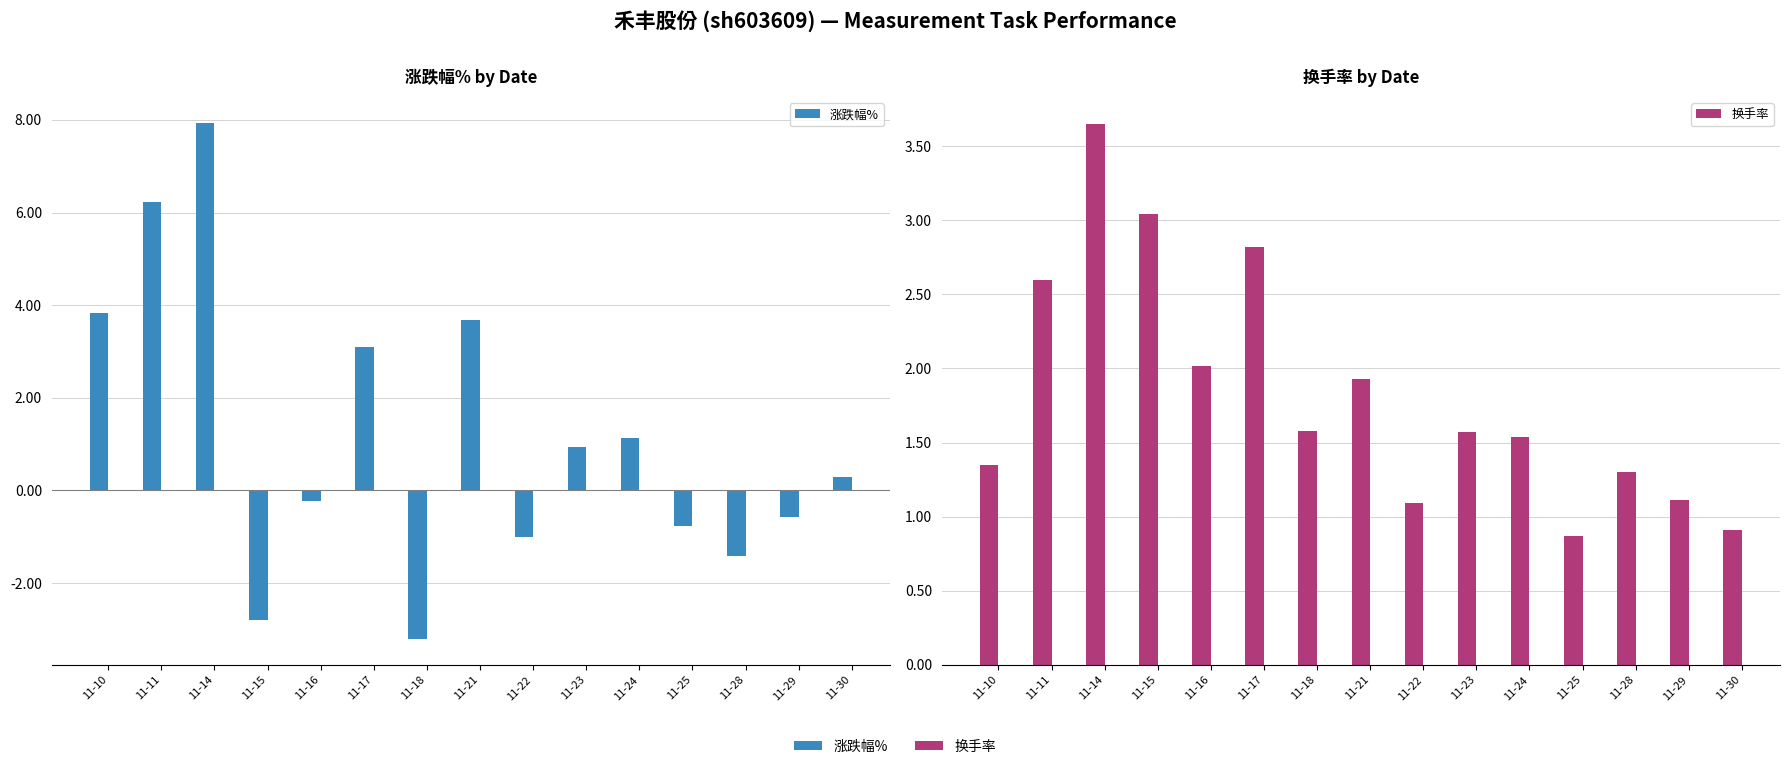

How many values in the 换手率 series exceed 1?

13